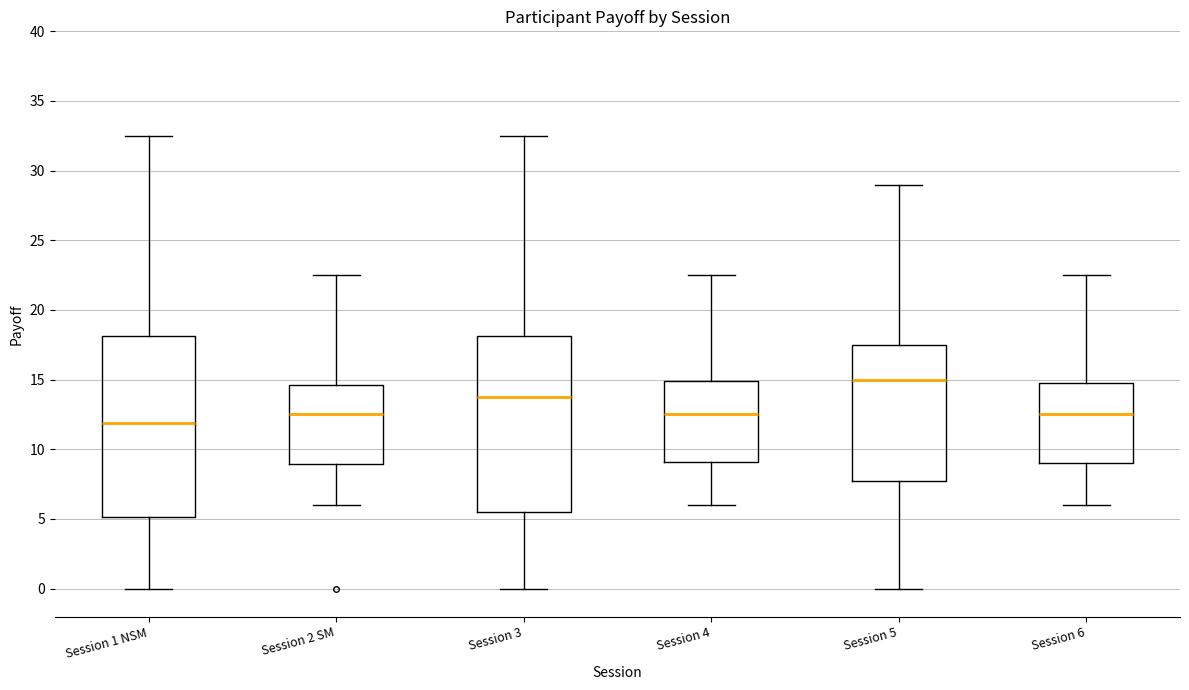

Which box's median line is the lowest?

Session 1 NSM